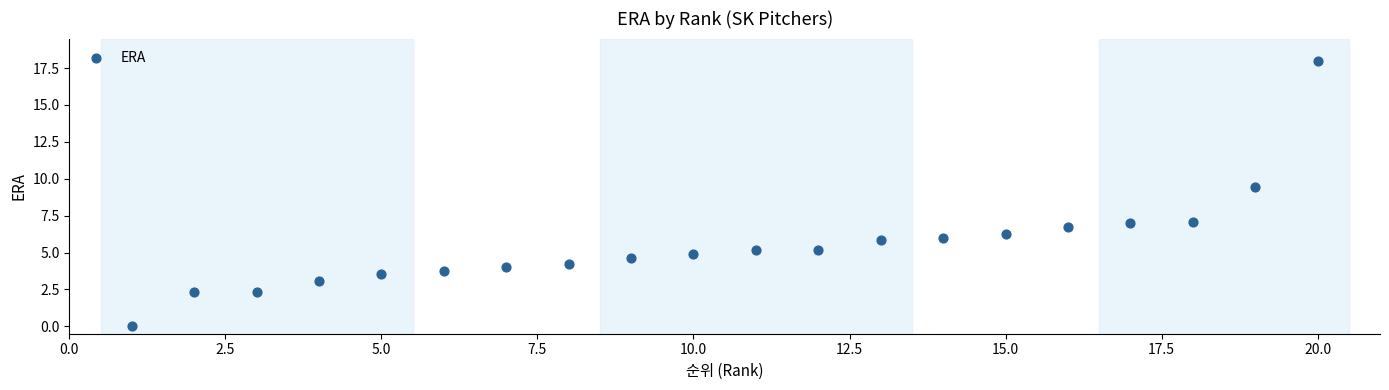

What is the range of Y values (max minus min)?

18.0